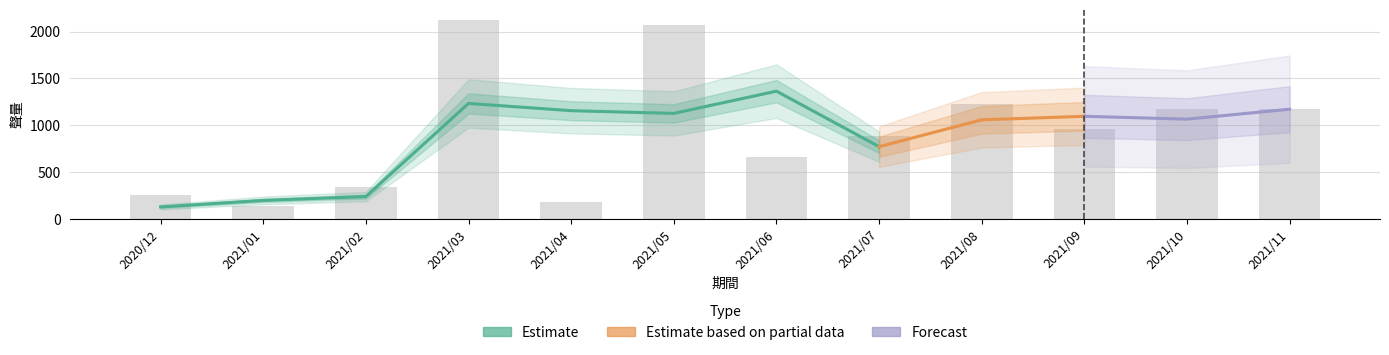

What is the value of the 11th bar from the left?

1169